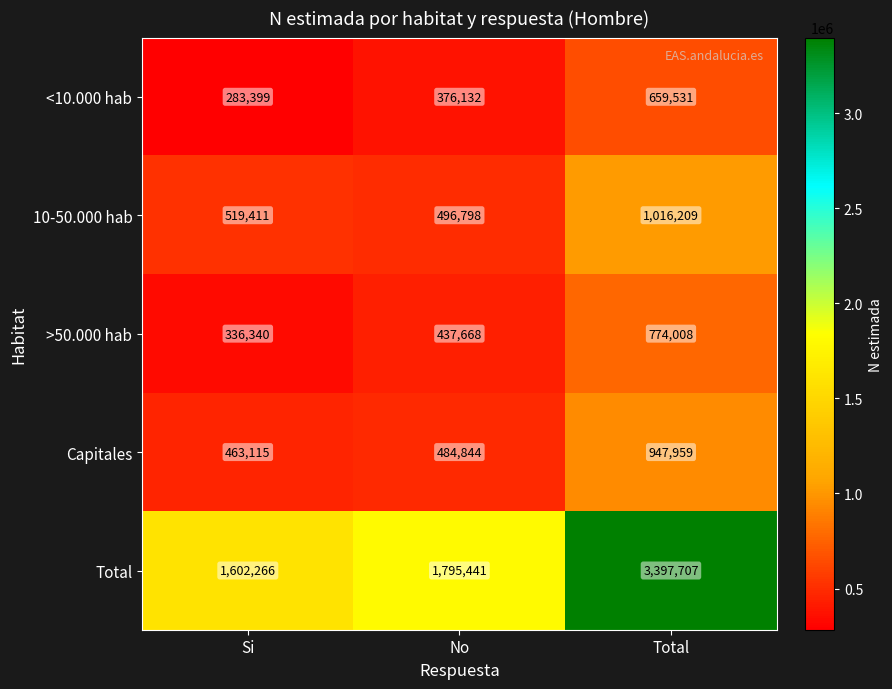

Which series has the widest spread of values?

Total